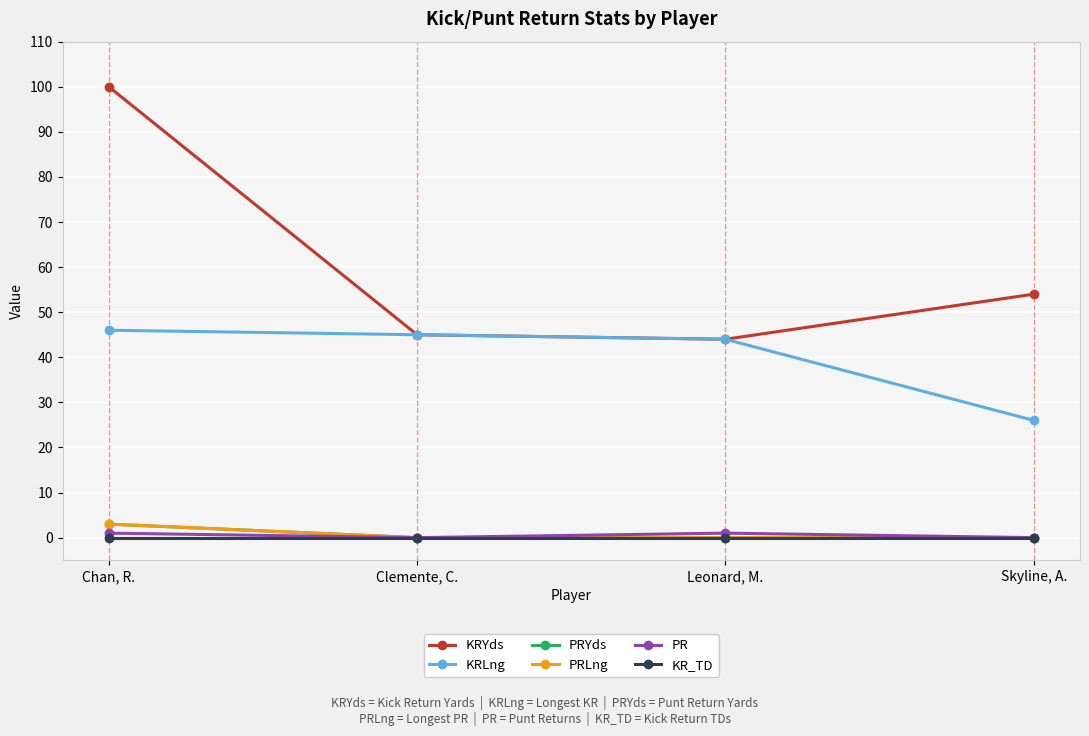

Reading left to right, extract all data points from this chart.

KRYds: Chan, R.=100	Clemente, C.=45	Leonard, M.=44	Skyline, A.=54
KRLng: Chan, R.=46	Clemente, C.=45	Leonard, M.=44	Skyline, A.=26
PRYds: Chan, R.=3	Clemente, C.=0	Leonard, M.=0	Skyline, A.=0
PRLng: Chan, R.=3	Clemente, C.=0	Leonard, M.=0	Skyline, A.=0
PR: Chan, R.=1	Clemente, C.=0	Leonard, M.=1	Skyline, A.=0
KR_TD: Chan, R.=0	Clemente, C.=0	Leonard, M.=0	Skyline, A.=0